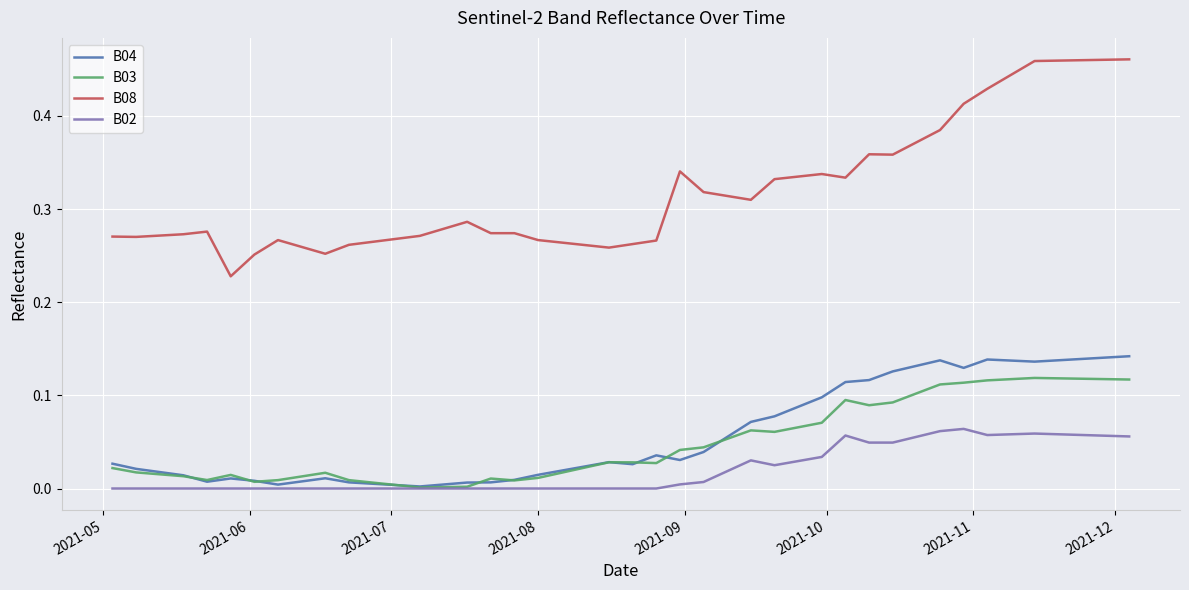

Which series has the largest total across all categories?

B08